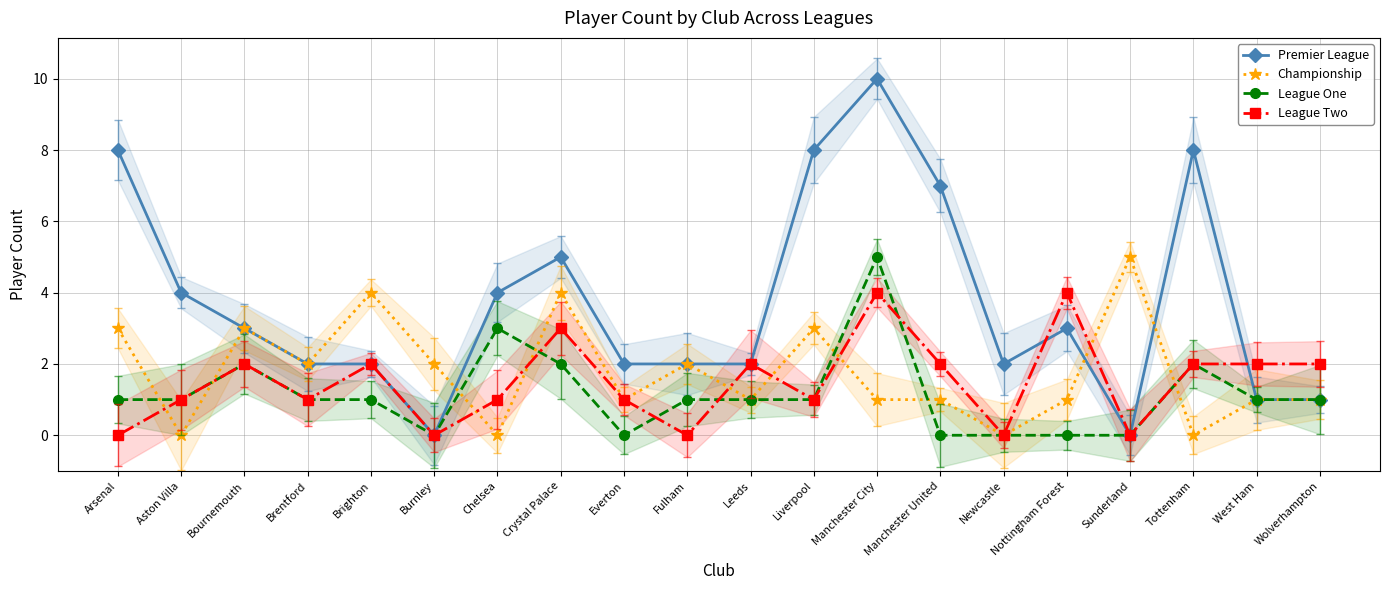

Reading right to left, transcribe all the data shown in this chart.

Premier League: 1	1	8	0	3	2	7	10	8	2	2	2	5	4	0	2	2	3	4	8
Championship: 1	1	0	5	1	0	1	1	3	1	2	1	4	0	2	4	2	3	0	3
League One: 1	1	2	0	0	0	0	5	1	1	1	0	2	3	0	1	1	2	1	1
League Two: 2	2	2	0	4	0	2	4	1	2	0	1	3	1	0	2	1	2	1	0